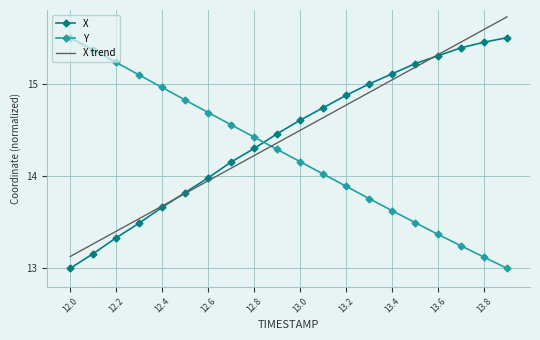

What is the greatest value displayed?

15.7